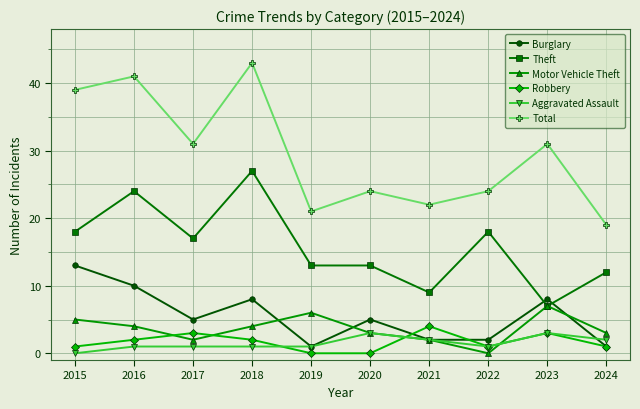

Reading left to right, transcribe all the data shown in this chart.

Burglary: 13	10	5	8	1	5	2	2	8	1
Theft: 18	24	17	27	13	13	9	18	7	12
Motor Vehicle Theft: 5	4	2	4	6	3	2	0	7	3
Robbery: 1	2	3	2	0	0	4	1	3	1
Aggravated Assault: 0	1	1	1	1	3	2	1	3	2
Total: 39	41	31	43	21	24	22	24	31	19